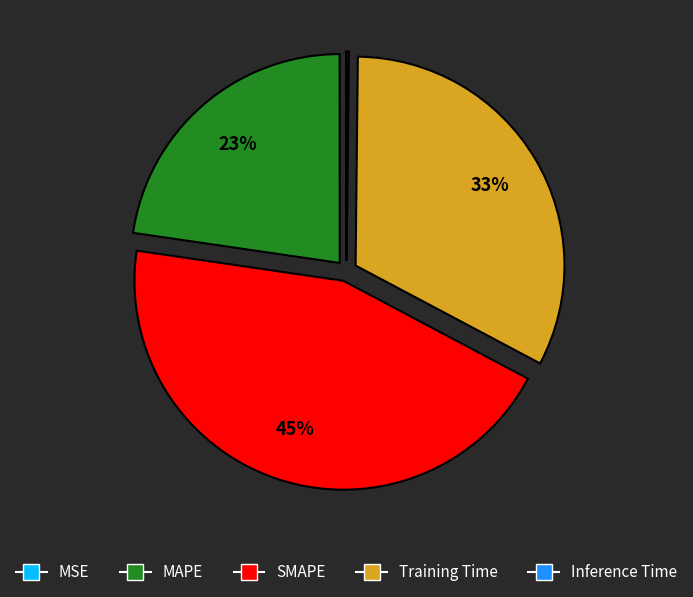

What is the largest slice in the pie chart?

SMAPE